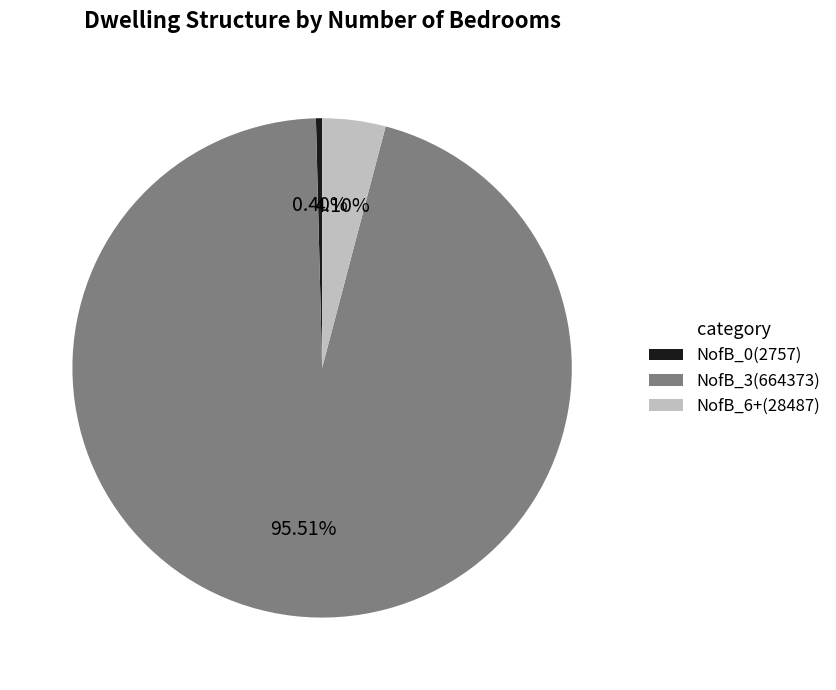

Is the sum of NofB_0(2757) and NofB_6+(28487) greater than half?

No